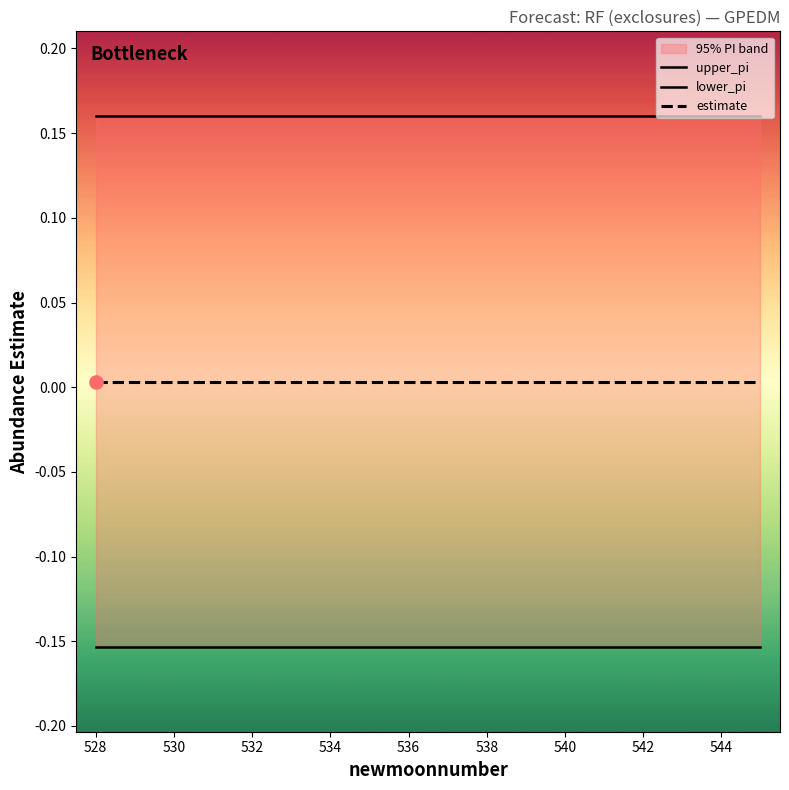

Which series has the largest total across all categories?

upper_pi